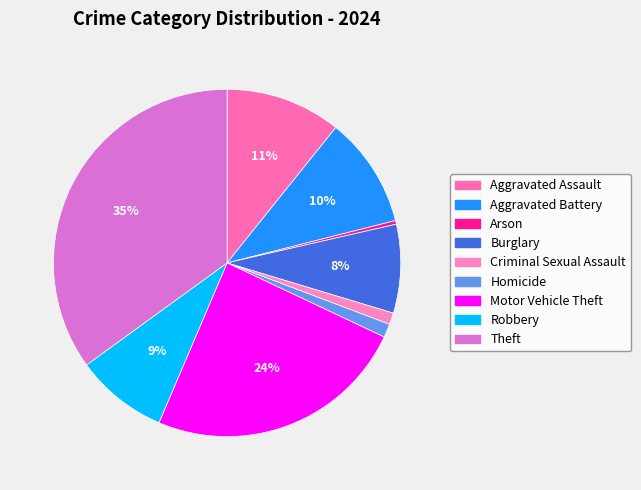

Is the sum of Motor Vehicle Theft and Arson greater than half?

No